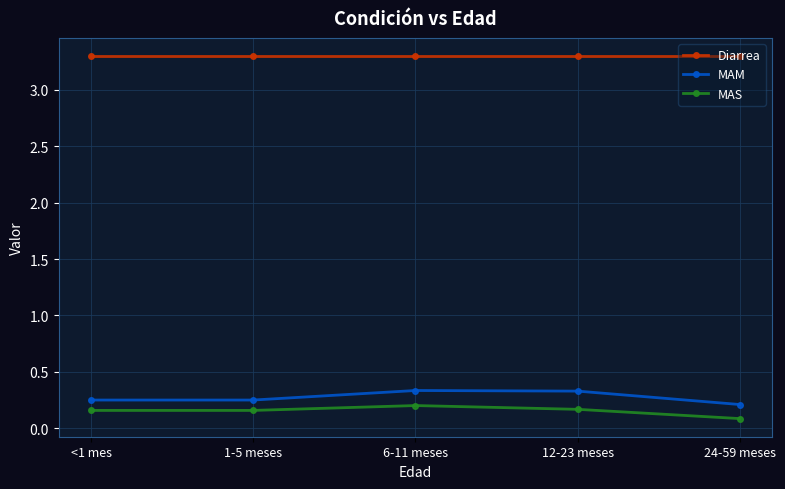

The Diarrea series shows 1.3 at 1-5 meses. True or false?

False